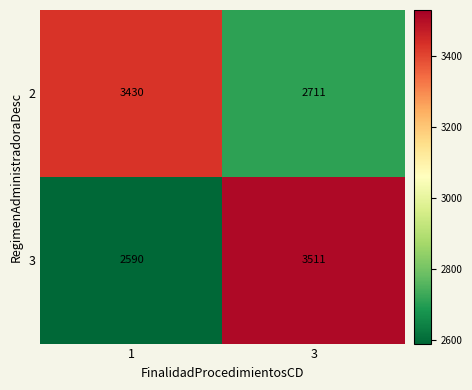

What is the total value across all series at 1?

6020